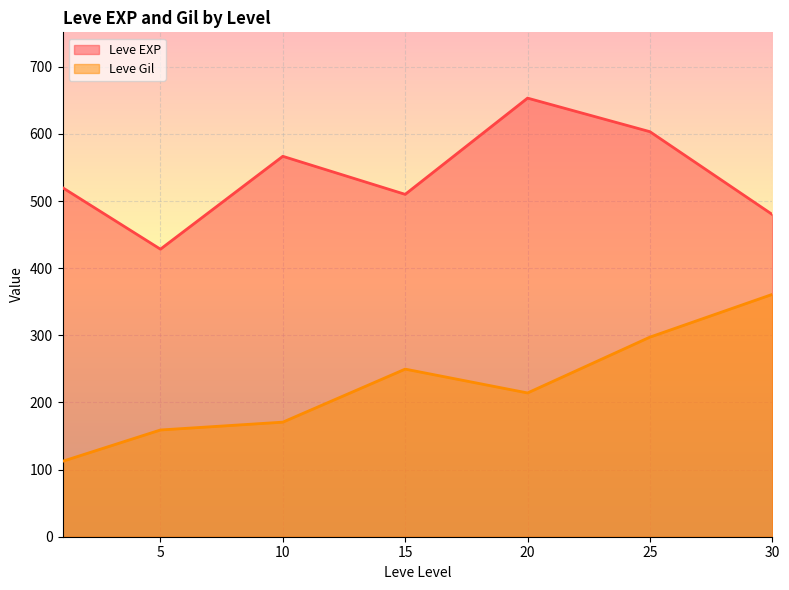

The value of Leve Gil at 30 is 227.5. True or false?

False